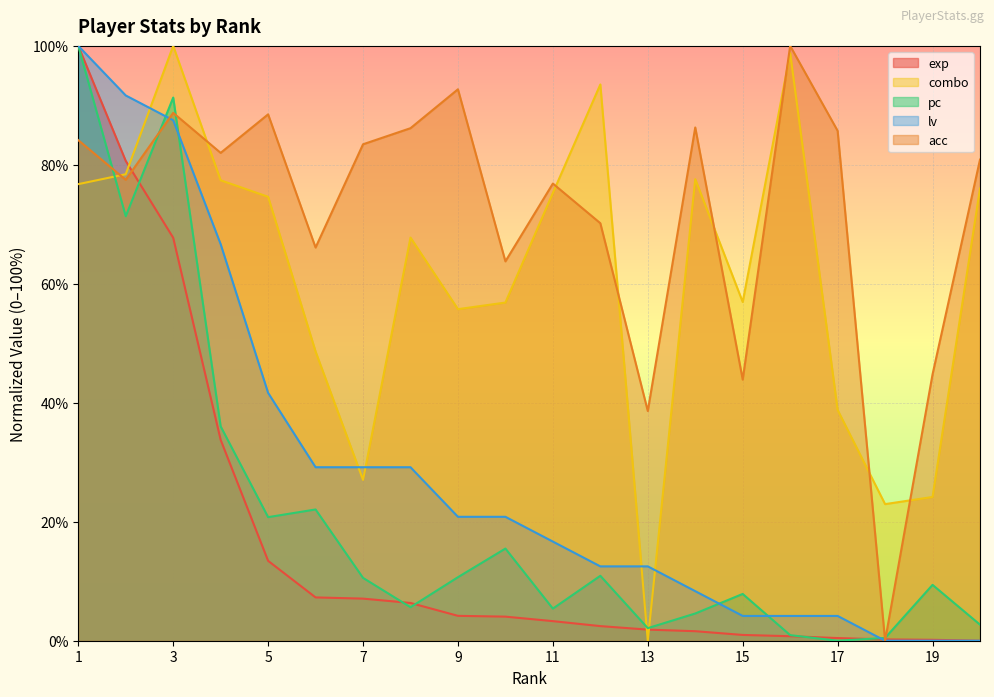

Where is pc nearest to the value 50?

4